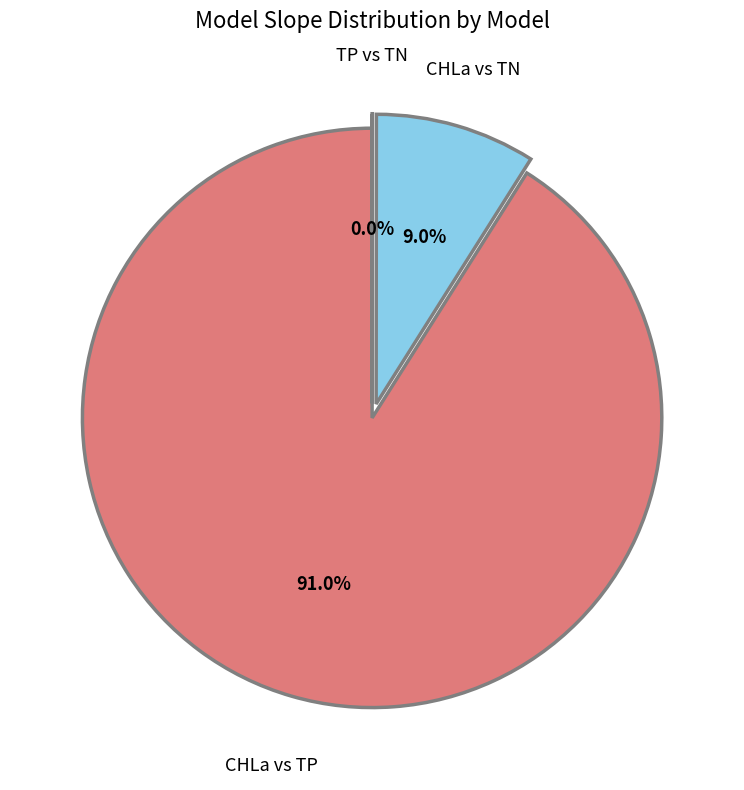

Which category accounts for the majority?

CHLa vs TP